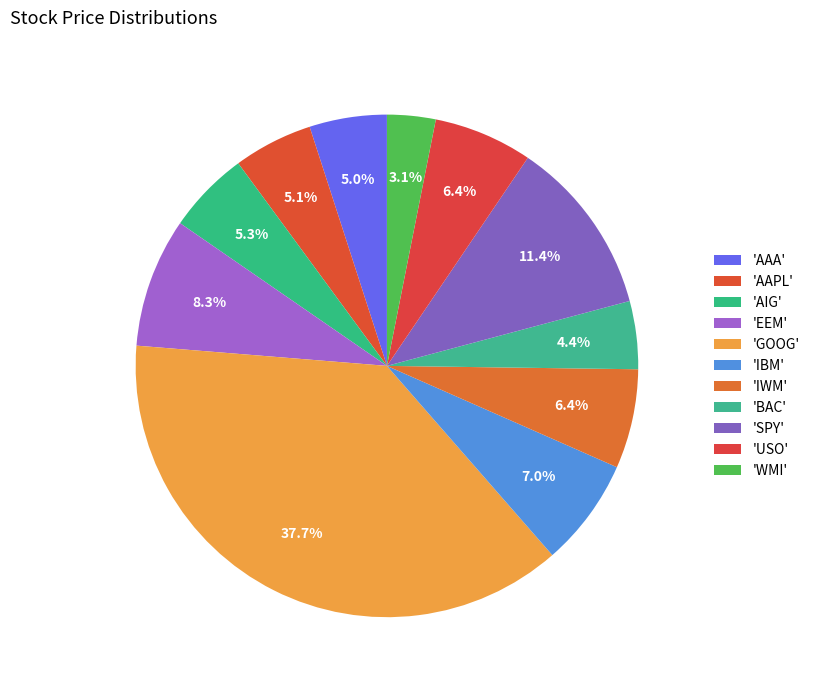

How many segments does this pie chart have?

11